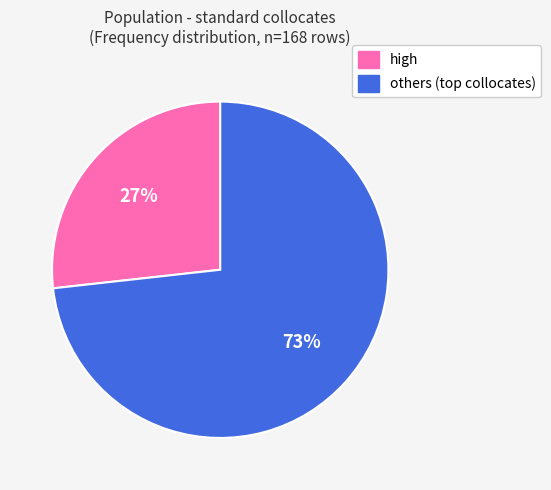

Is there any slice that represents more than half of the pie?

Yes